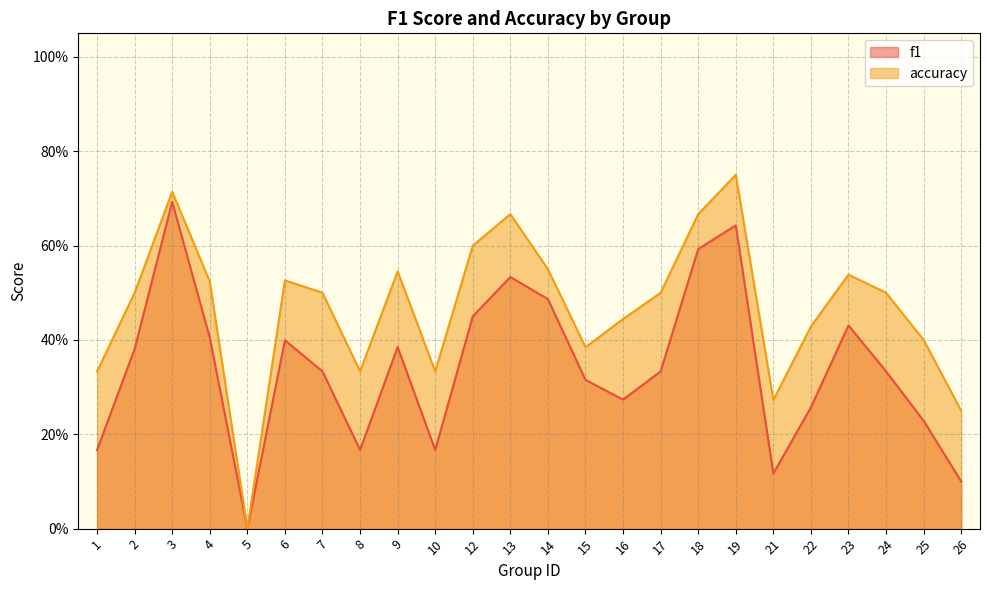

List the series in order of their overall mean, highest first.

accuracy, f1